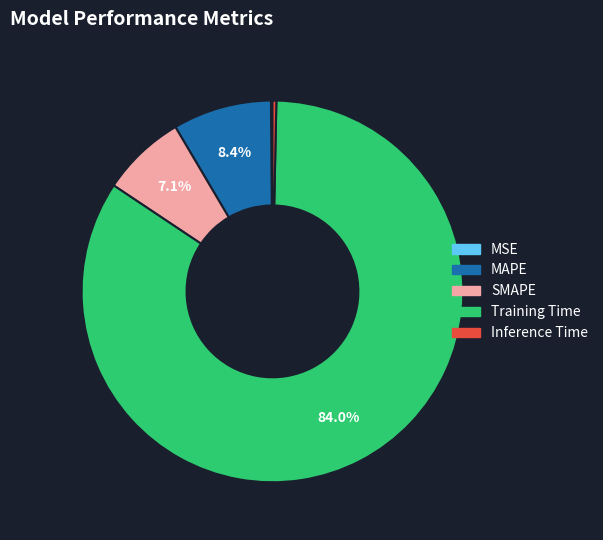

To the nearest percent, what is the average slice percentage?

20%